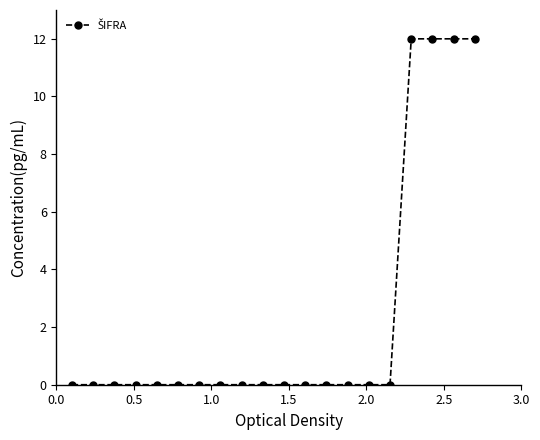

What is the maximum value shown in the chart?

12.0